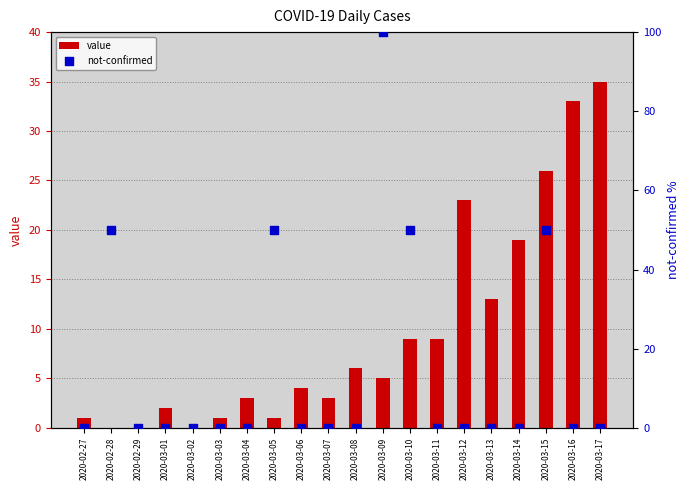

Is the value of value at 2020-03-09 greater than the value of not-confirmed at 2020-02-27?

Yes